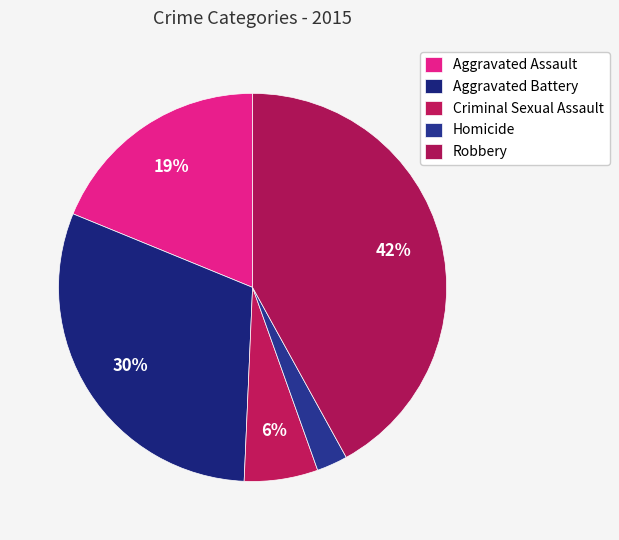

To the nearest percent, what is the combined percentage of Aggravated Assault and Aggravated Battery?

49%